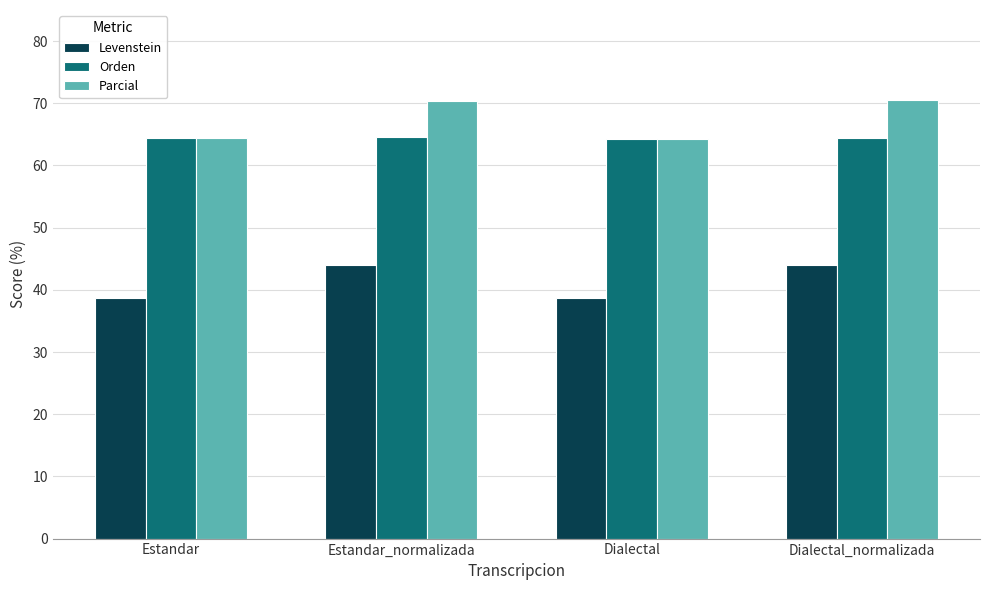

What is the sum of all Parcial values?

269.6